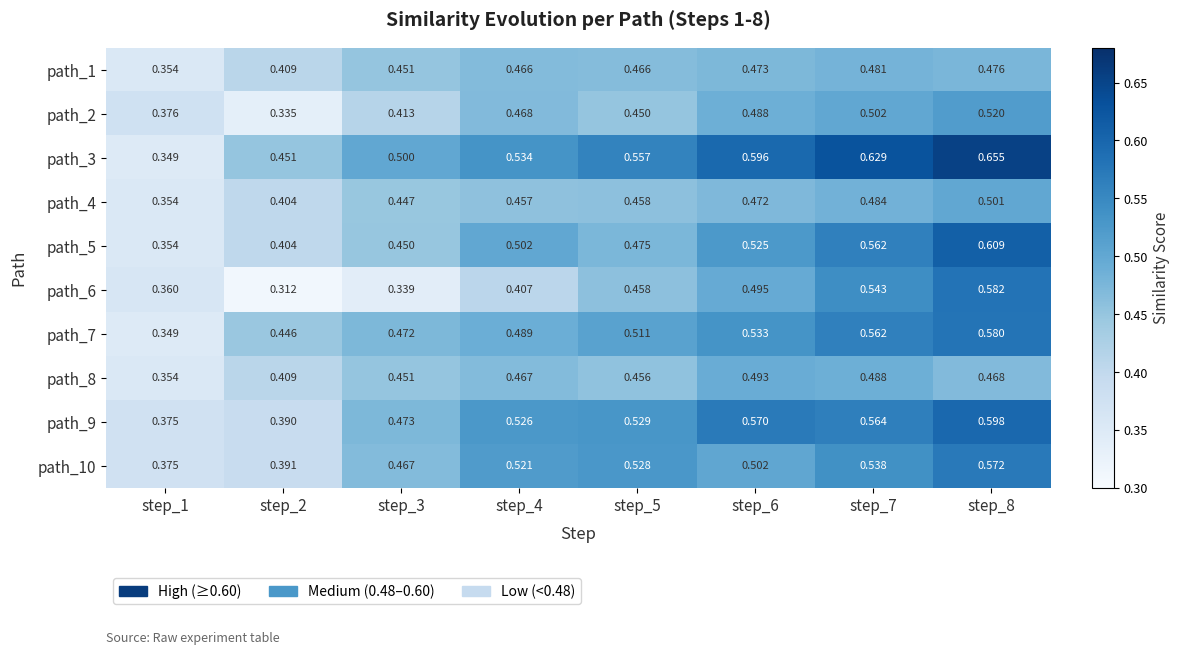

Between step_5 and step_6, which series saw the biggest shift?

path_5